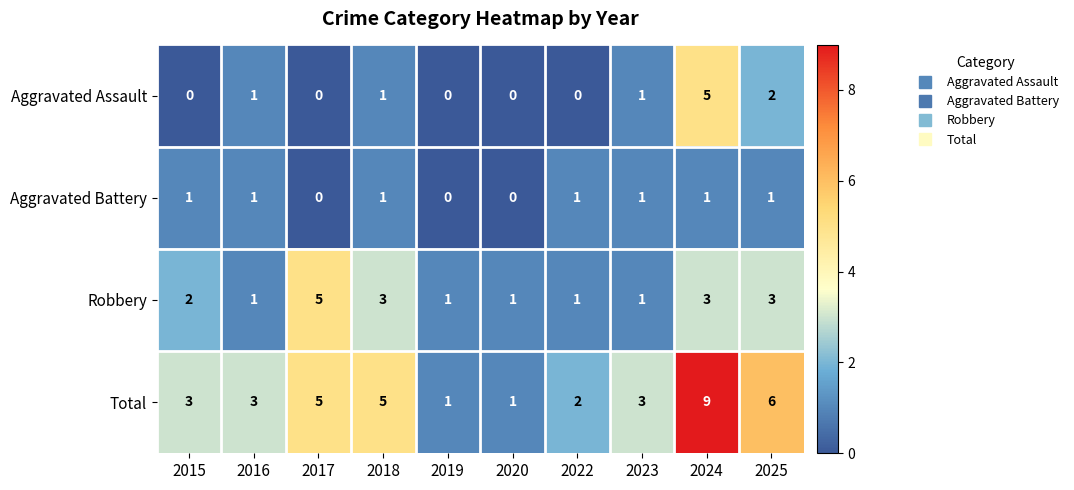

Which series has the largest total across all categories?

Total